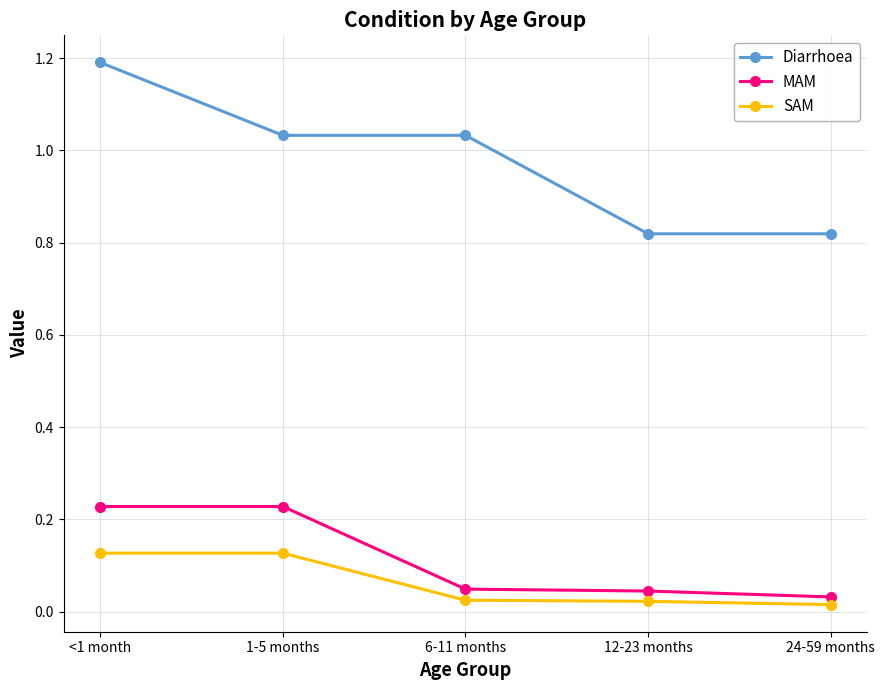

Count the SAM values in the range 0 to 1.

5